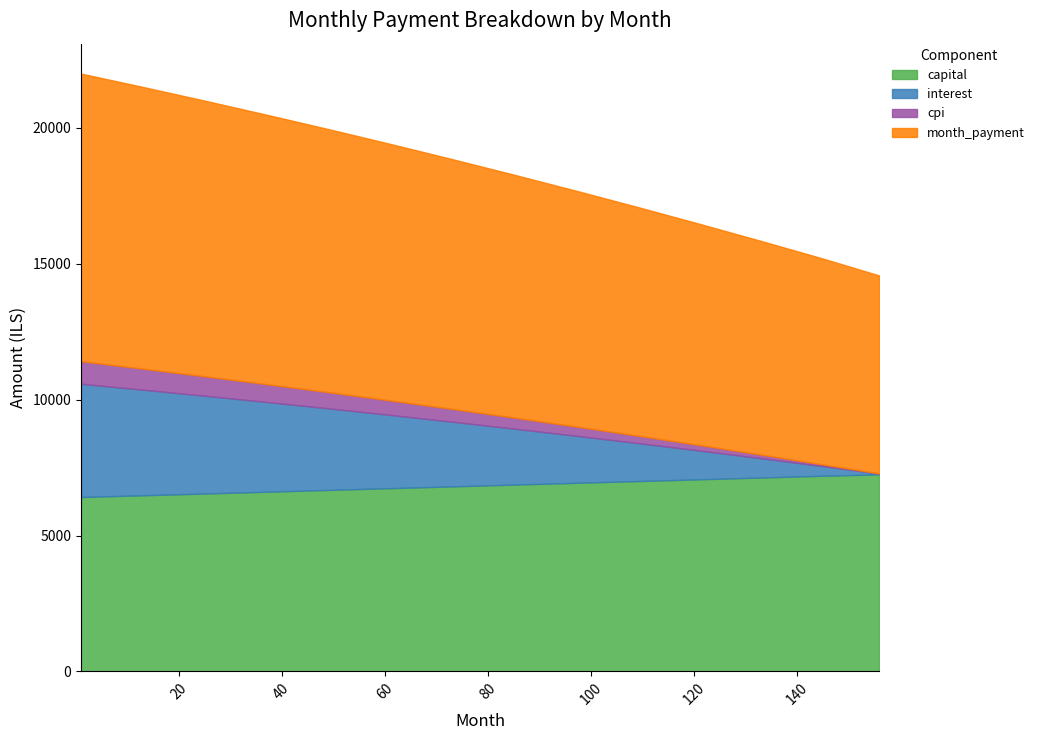

What is the total value across all series at 121?

16477.6